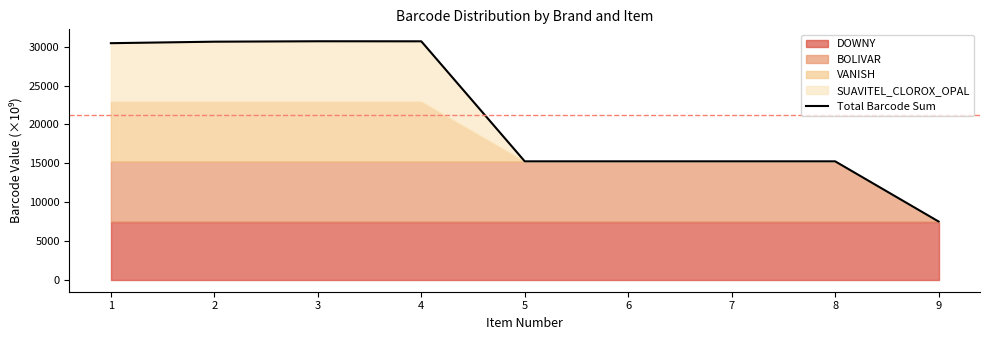

Approximately how many times larger is the value at 8 compared to 6?

1.0